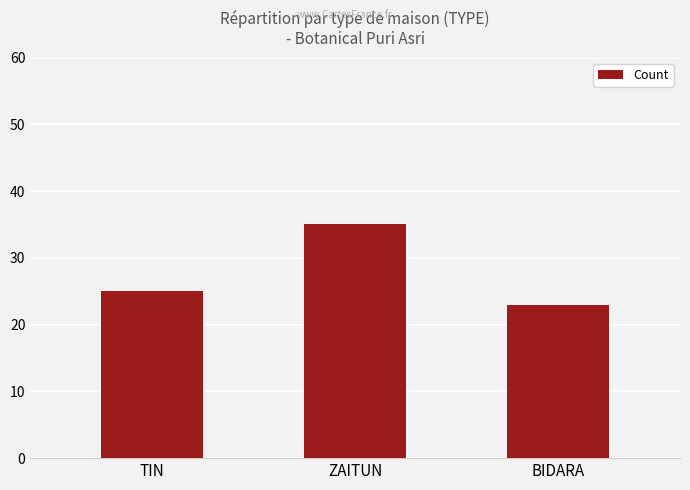

Rank the categories by value from lowest to highest.

BIDARA, TIN, ZAITUN